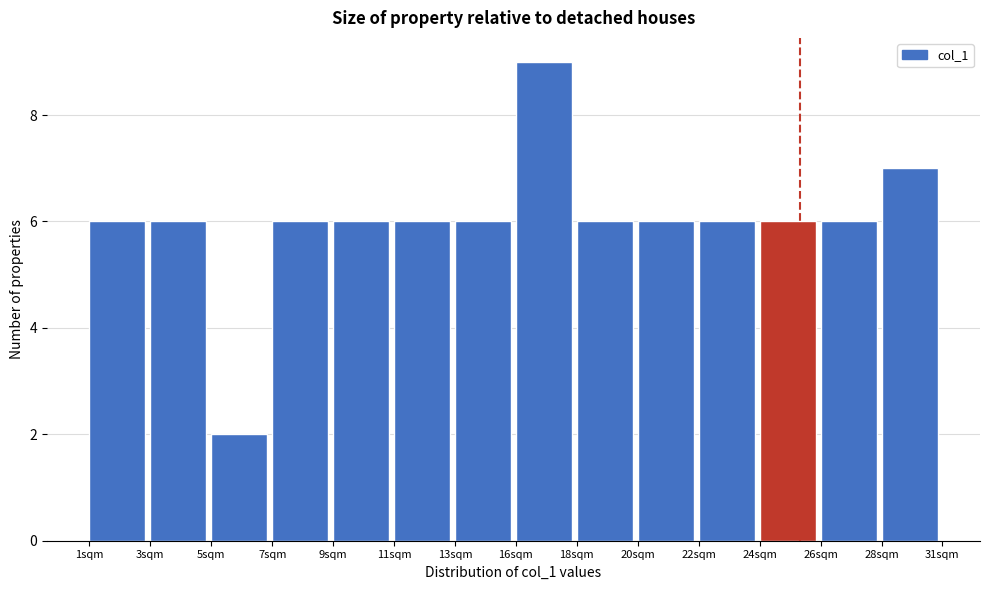

Reading left to right, list all the values displayed in this chart.

1sqm=6	3sqm=6	5sqm=2	7sqm=6	9sqm=6	11sqm=6	13sqm=6	16sqm=9	18sqm=6	20sqm=6	22sqm=6	24sqm=6	26sqm=6	28sqm=7